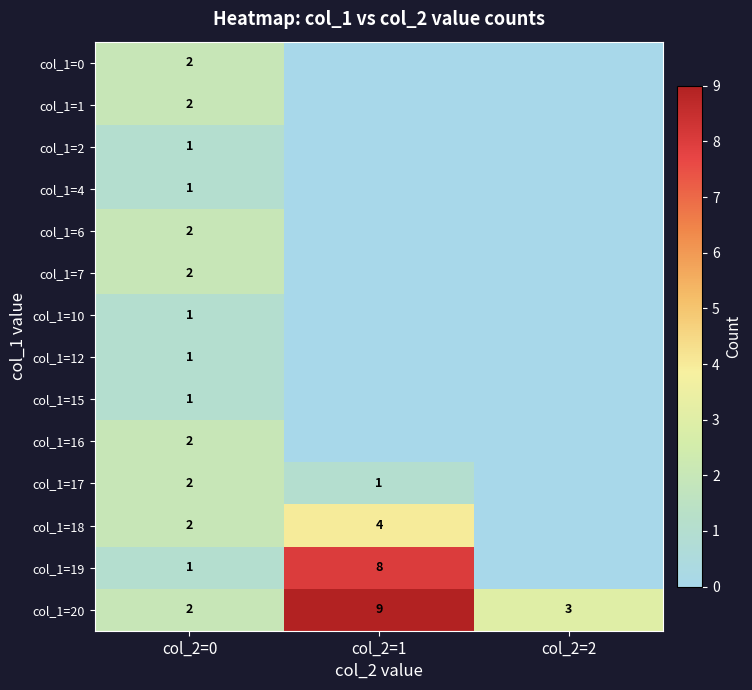

What is the sum of the col_1=20 values at col_2=2 and col_2=1?

12